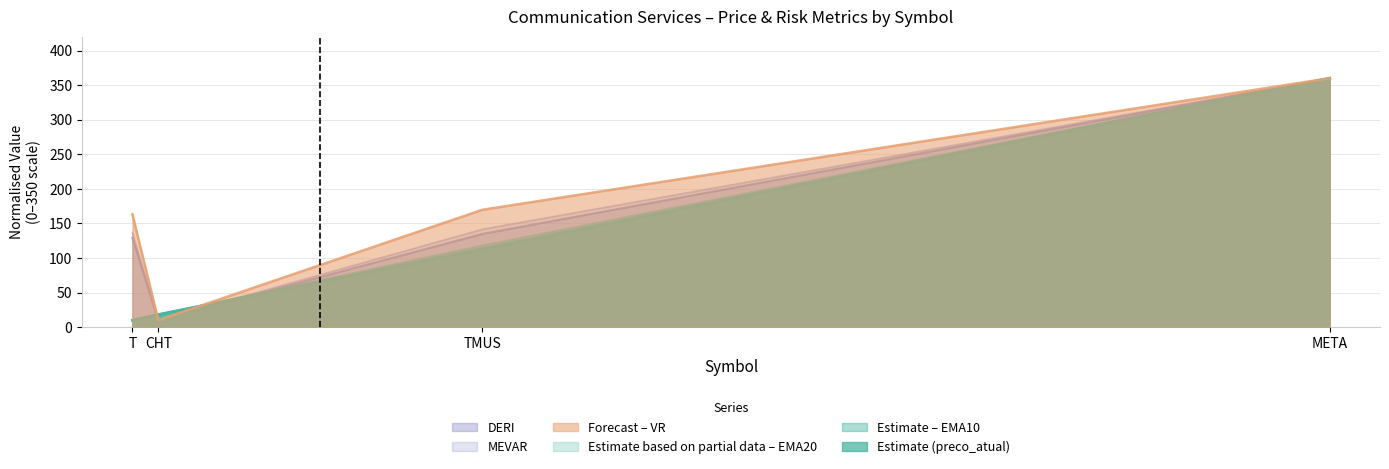

Which series has the widest spread of values?

DERI